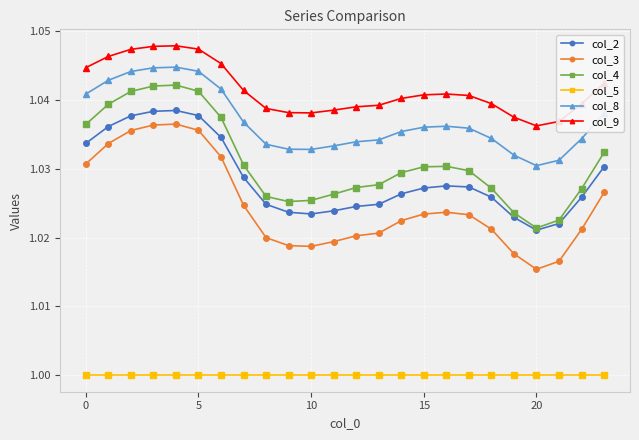

Is this an area chart (filled region under the line)?

No